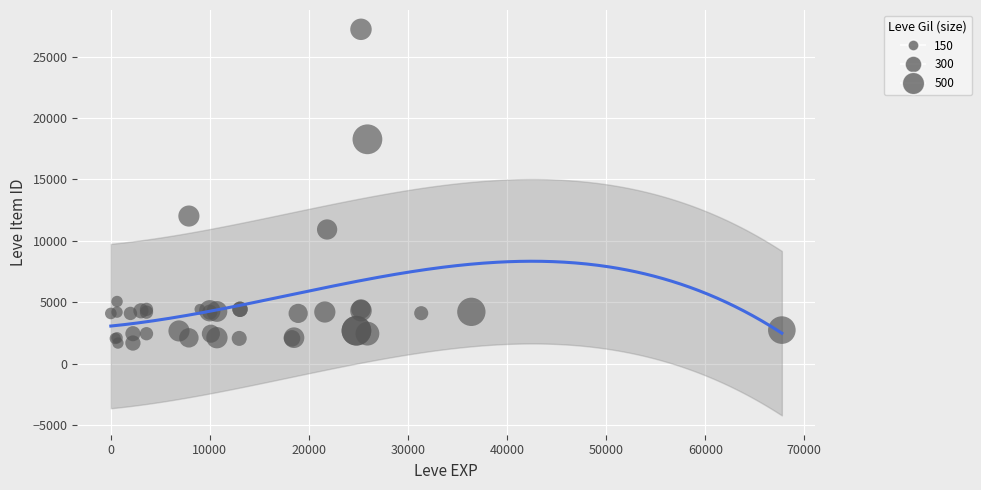

What Y value in the scatter plot is closest to 14448?

12018